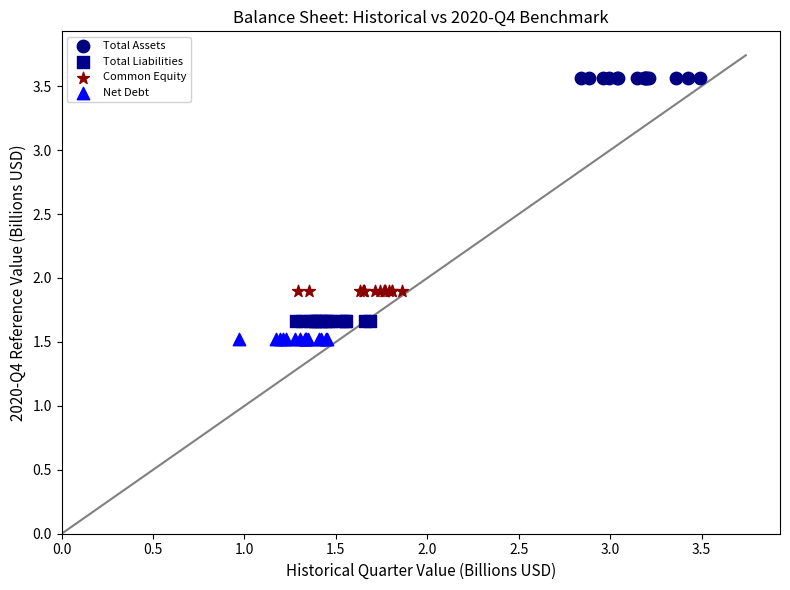

Which series reaches the maximum Y coordinate?

Total Assets